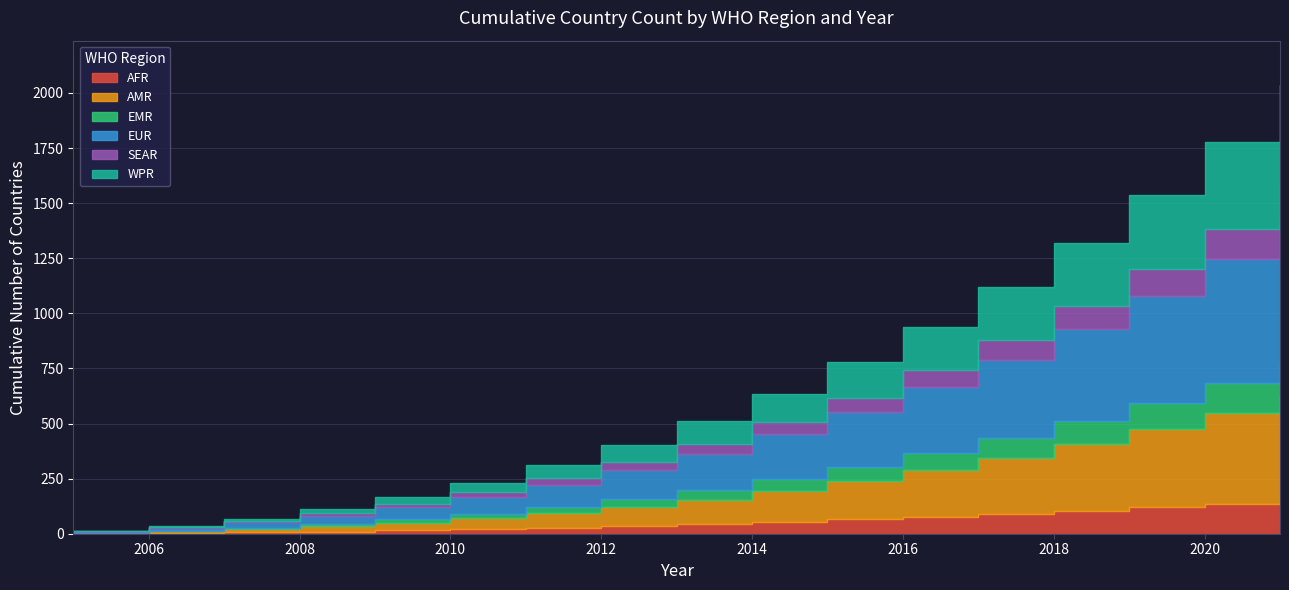

True or false: EMR and WPR cross at least once.

False